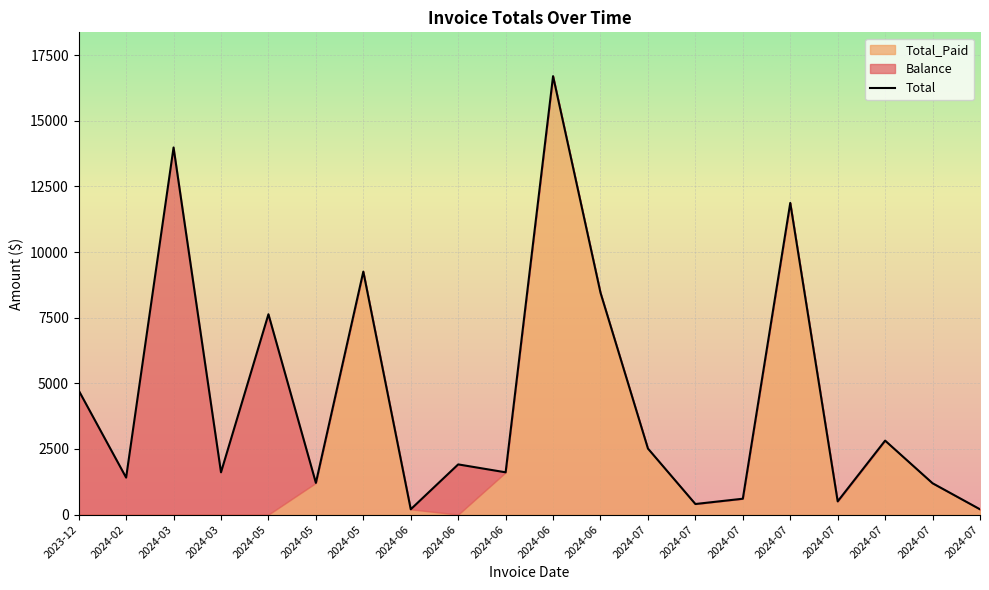

True or false: Total and Total_Paid intersect in this chart.

False